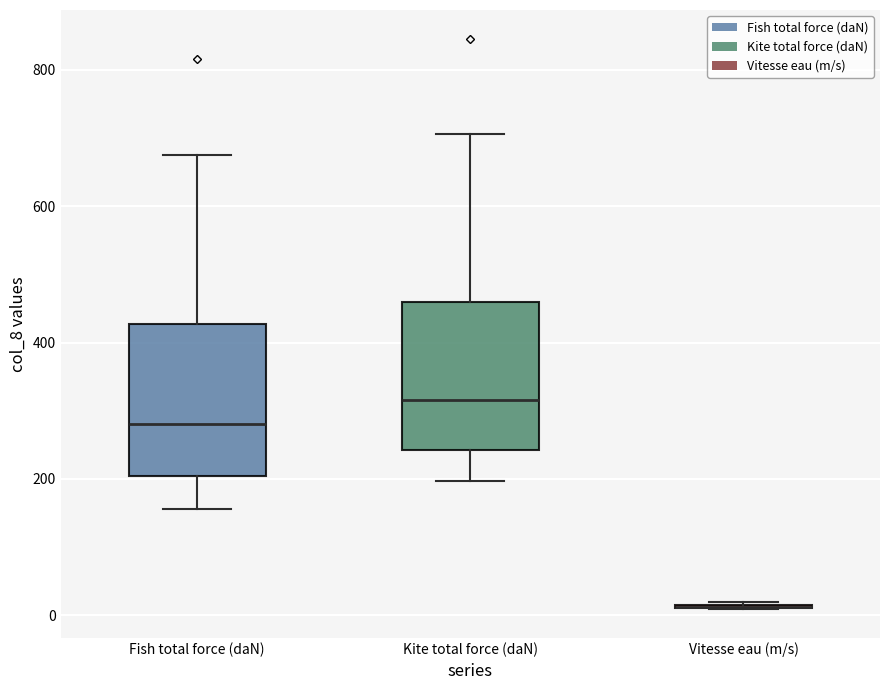

Reading left to right, read every box against the y-axis: the position of its median line, the range the box covers, and the ends of its whiskers. The values are not printed on the chart, so give them approximately, as read against the axis.

Fish total force (daN): median 280, box 200 to 420, whiskers 160 to 680
Kite total force (daN): median 320, box 240 to 460, whiskers 200 to 700
Vitesse eau (m/s): box collapsed to a line at 20, whiskers 0 to 20